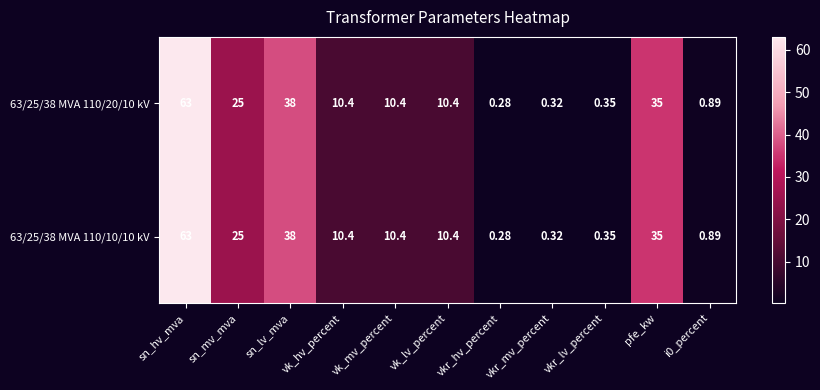

What is the total value across all series at vkr_hv_percent?

0.6